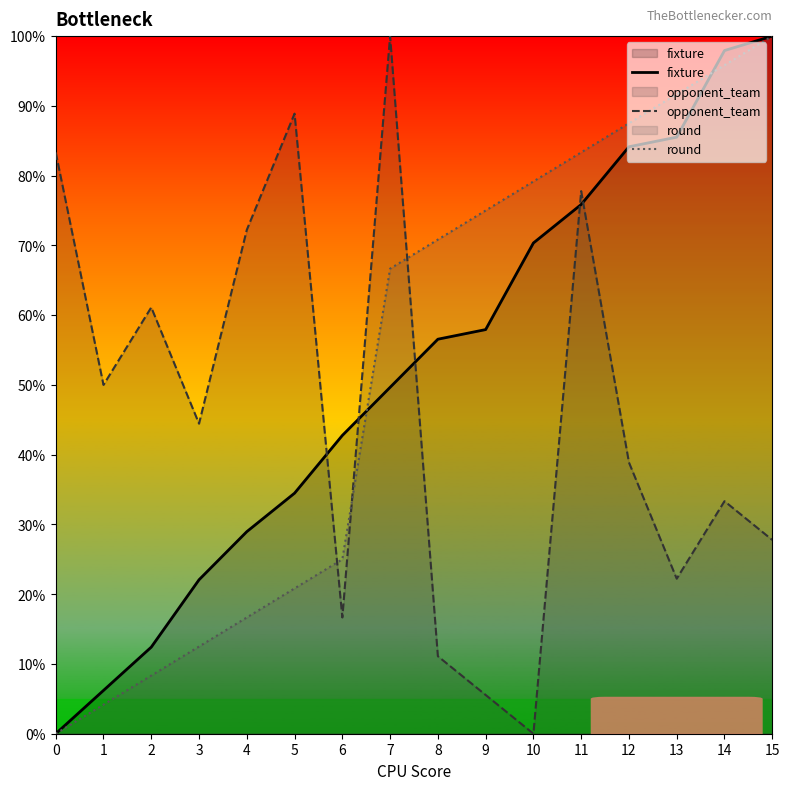

What value does the opponent_team series have at 8?

11.1